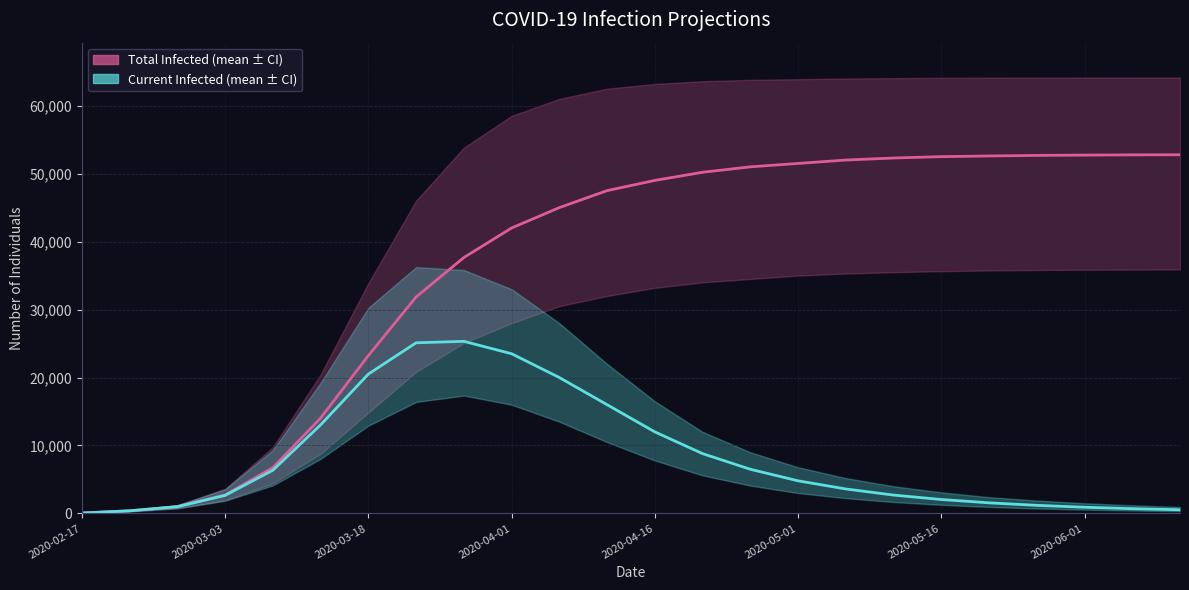

Rank the series by their average value, from lowest to highest.

predicted_current_infected_mean, predicted_total_infected_mean